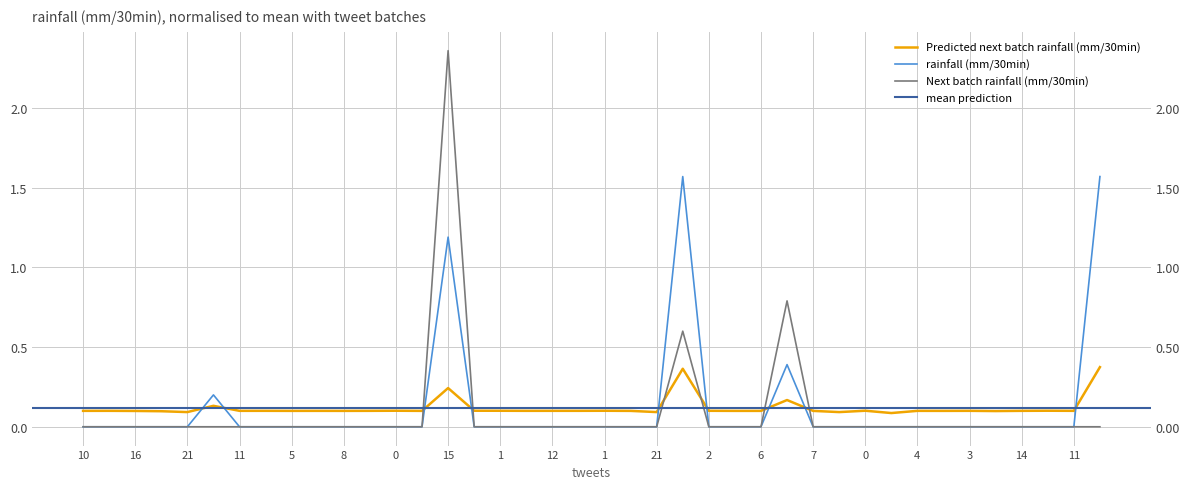

At which label does rainfall (mm/30min) reach its peak?

23